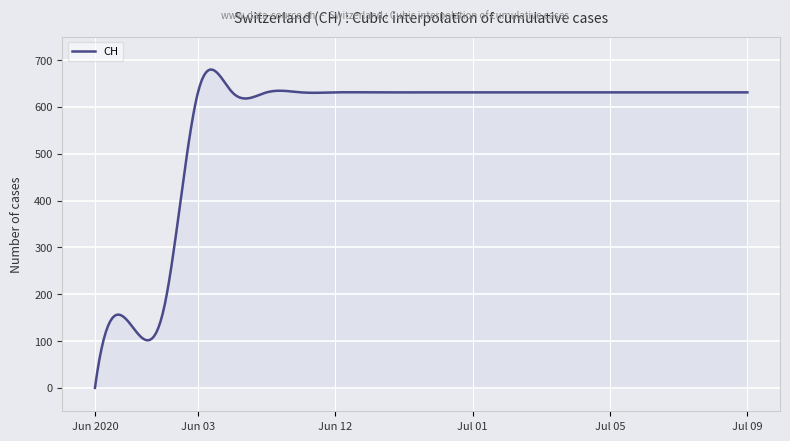

How many distinct data groups are displayed?

1